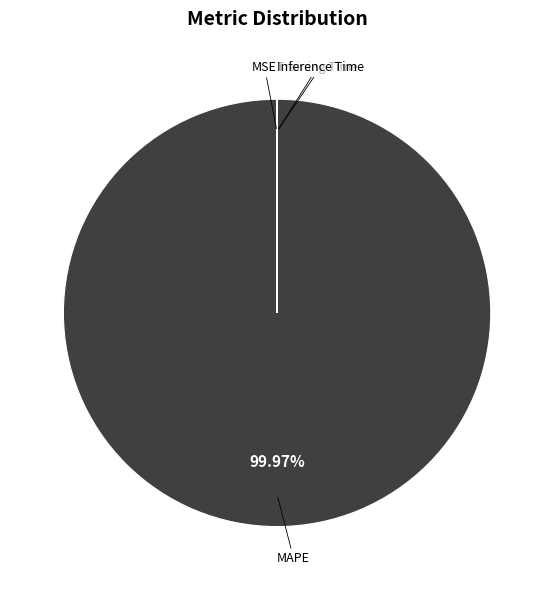

Does any single category account for the majority?

Yes